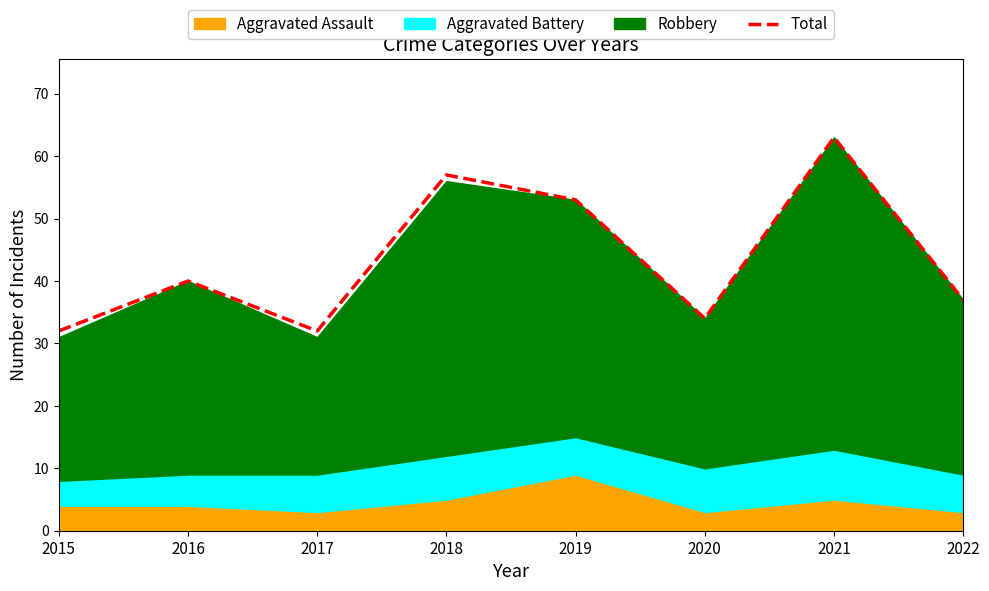

Rank the categories by value from highest to lowest.

2021, 2018, 2019, 2016, 2022, 2020, 2015, 2017